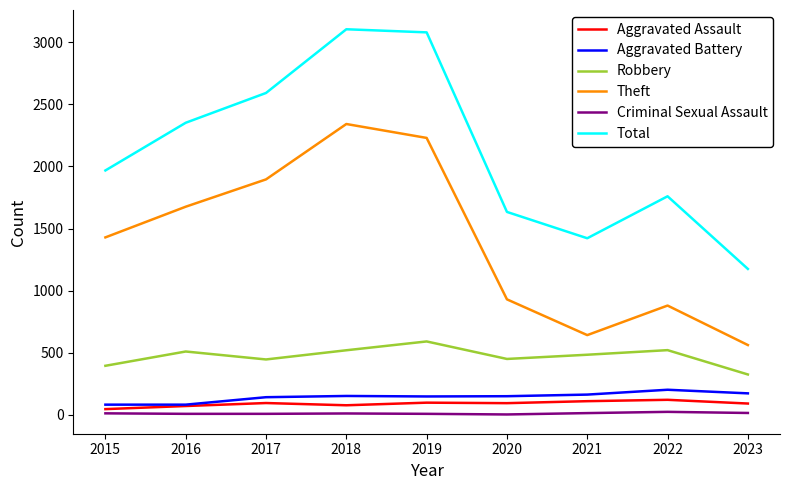

True or false: Theft and Aggravated Battery intersect in this chart.

False